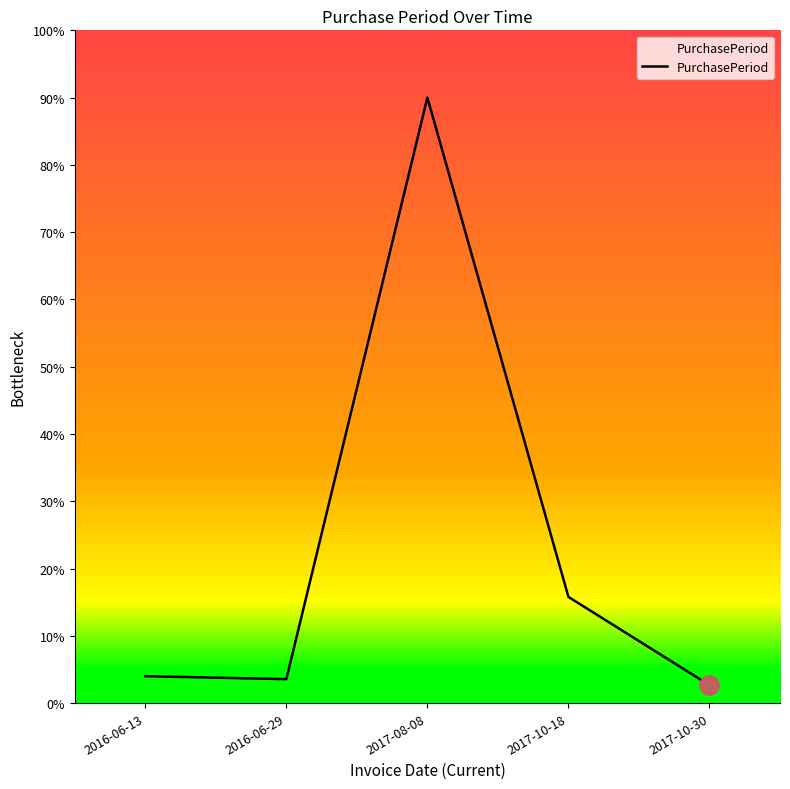

Reading right to left, transcribe all the data shown in this chart.

2017-10-30=12	2017-10-18=71	2017-08-08=405	2016-06-29=16	2016-06-13=18